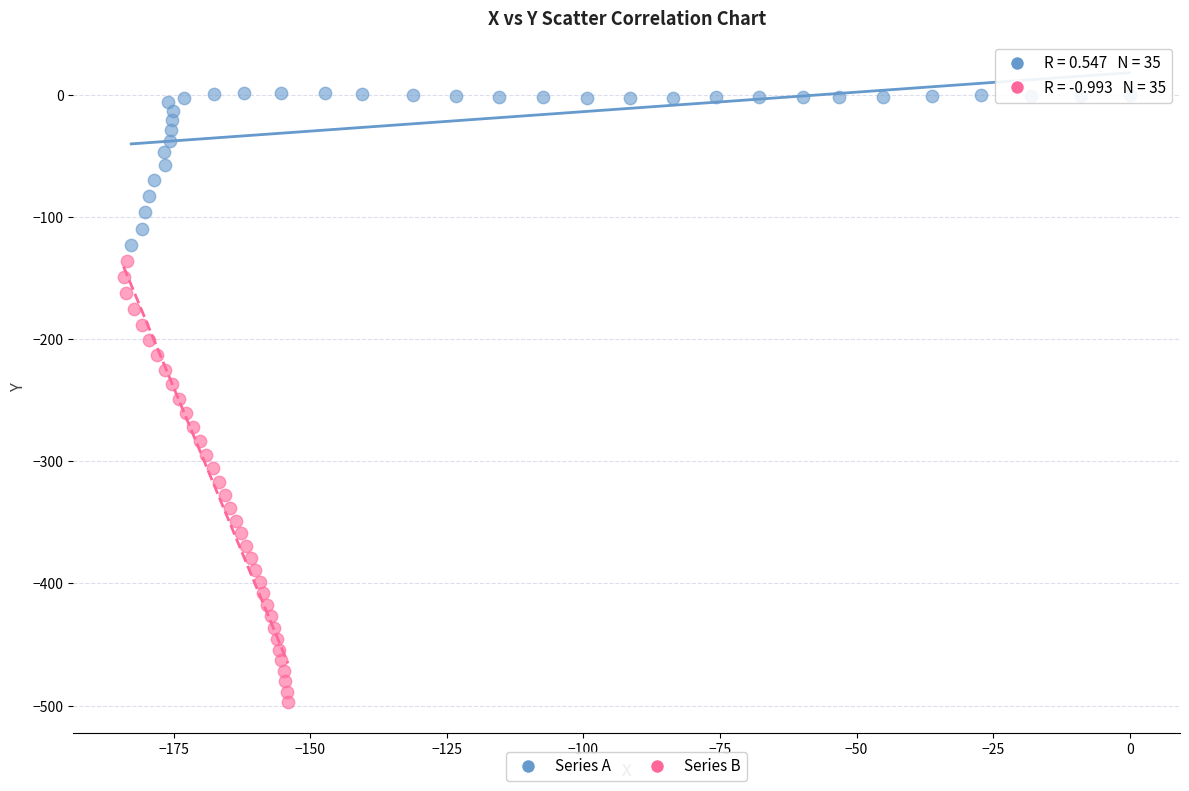

What are all the series names shown in the legend?

Series A, Series B